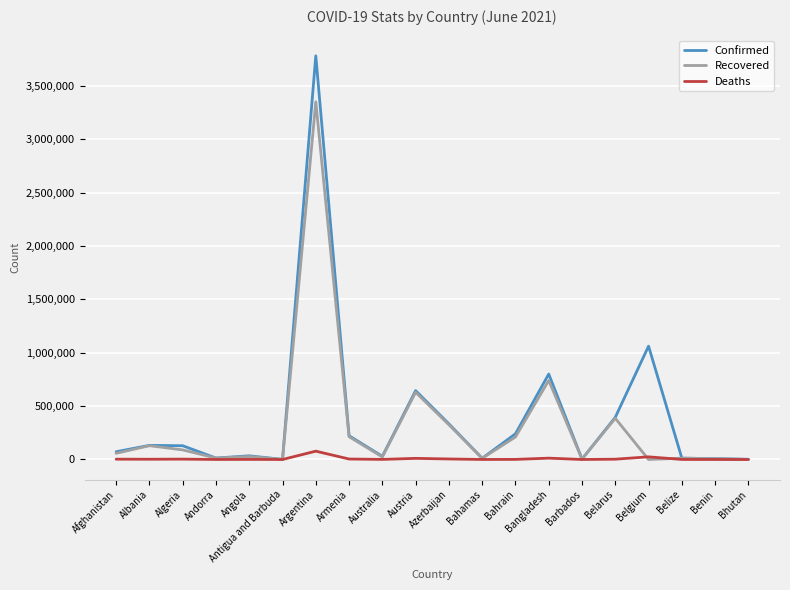

Which series has the largest range (max minus min)?

Confirmed